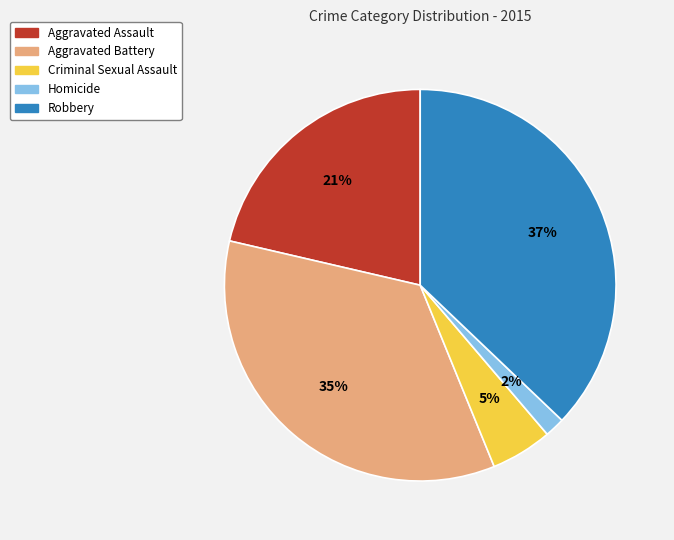

Which has a higher value, Homicide or Aggravated Battery?

Aggravated Battery